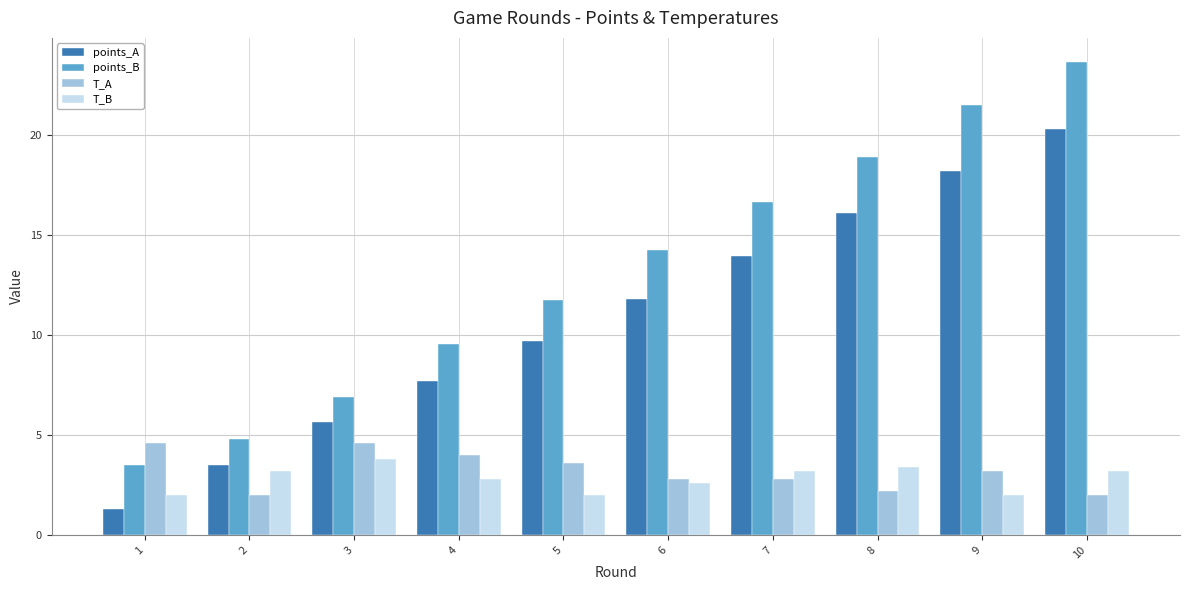

What is the highest value of the T_B series?

3.8